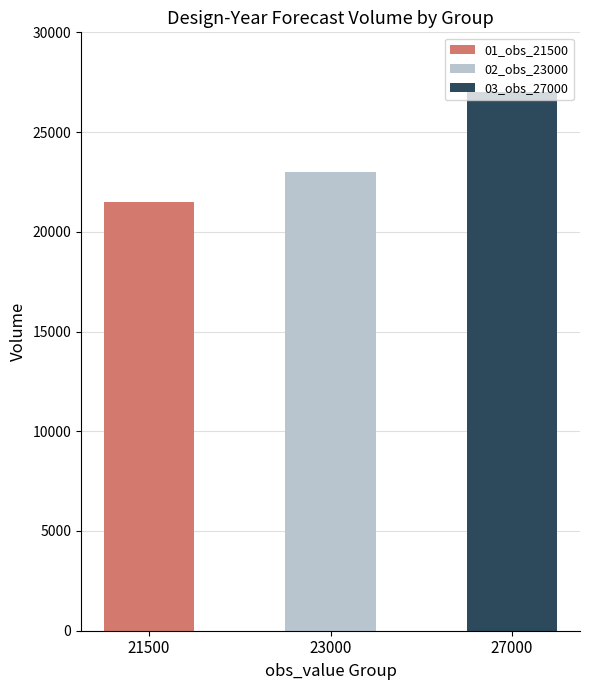

The value of 01_obs_21500 at 27000 is 13402. True or false?

False